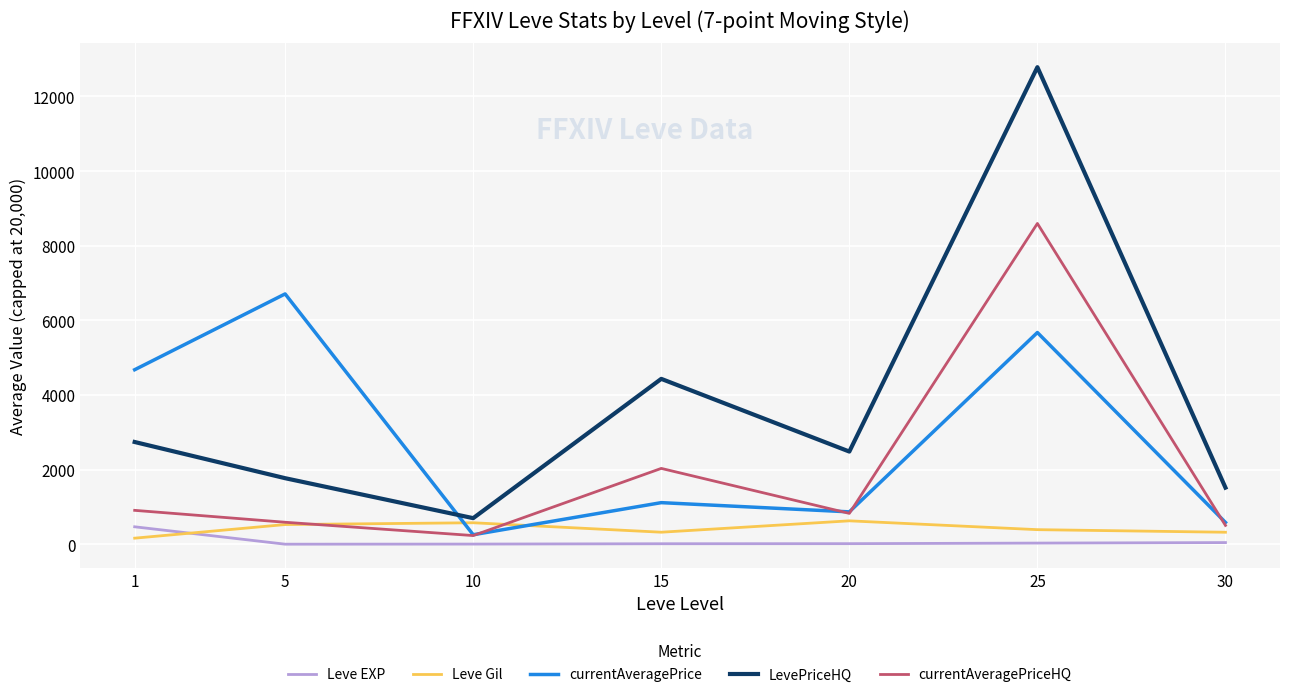

Where is the first local maximum for LevePriceHQ?

15